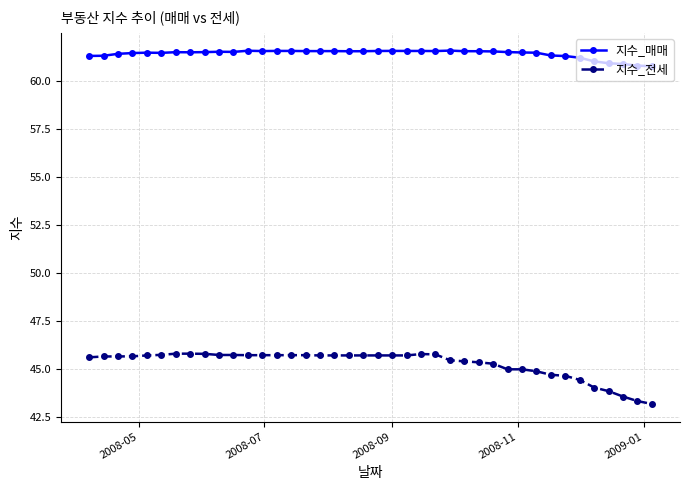

True or false: 지수_전세 and 지수_매매 cross at least once.

False